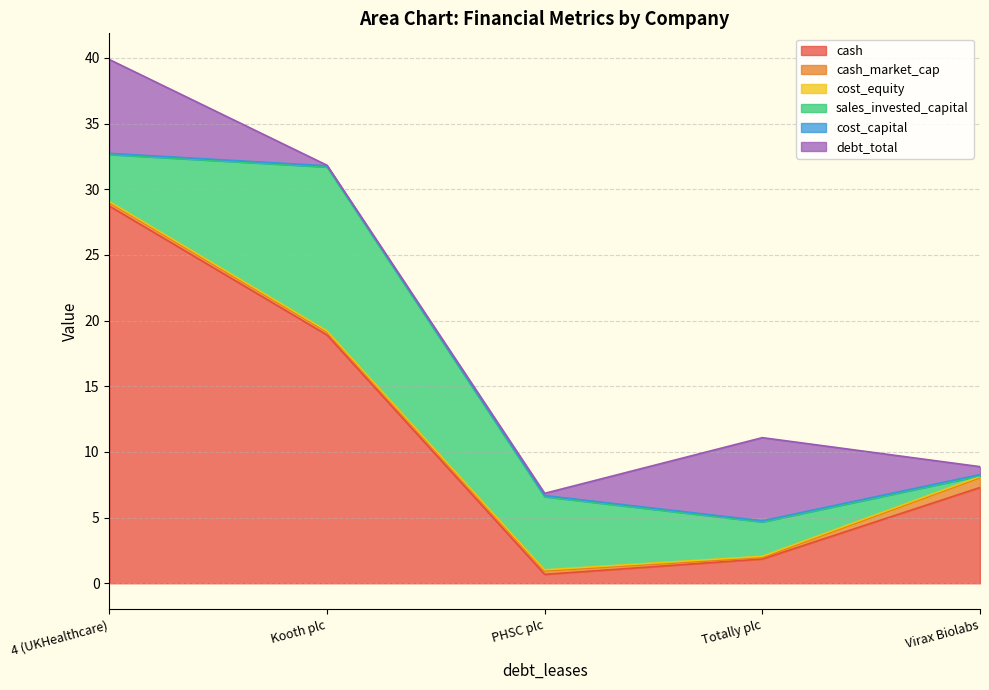

Rank the categories by cash value from highest to lowest.

4 (UKHealthcare), Kooth plc, Virax Biolabs, Totally plc, PHSC plc